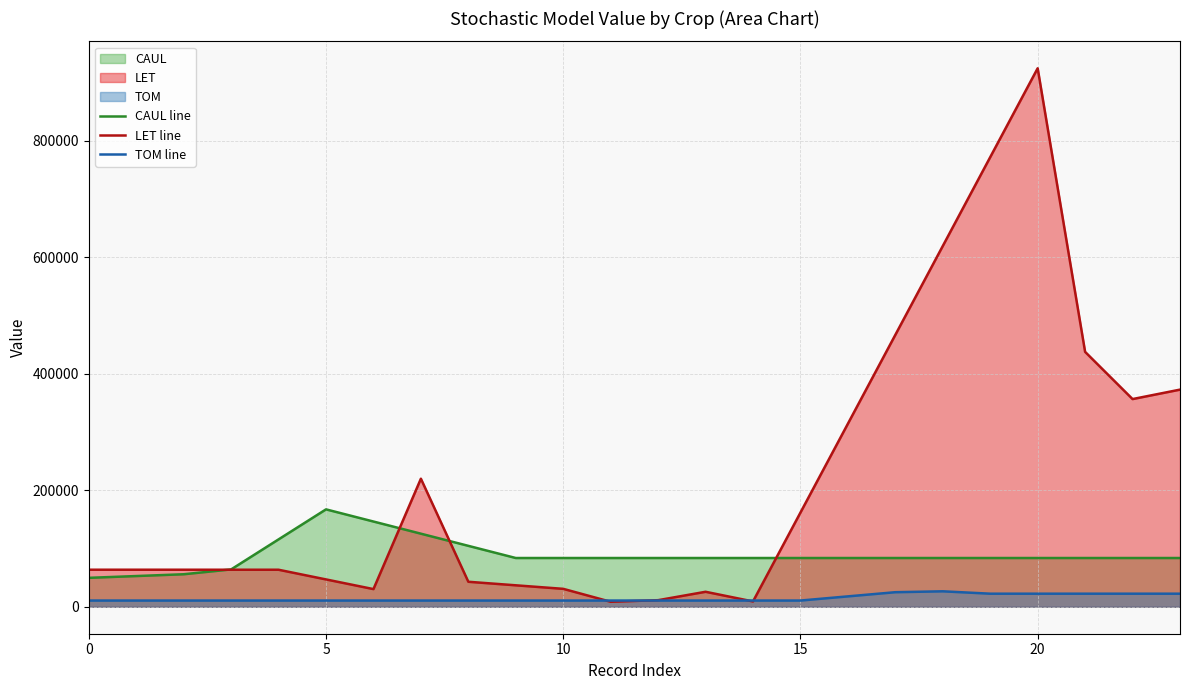

In LET line, how many points are lower than both neighbors (excluding endpoints)?

4